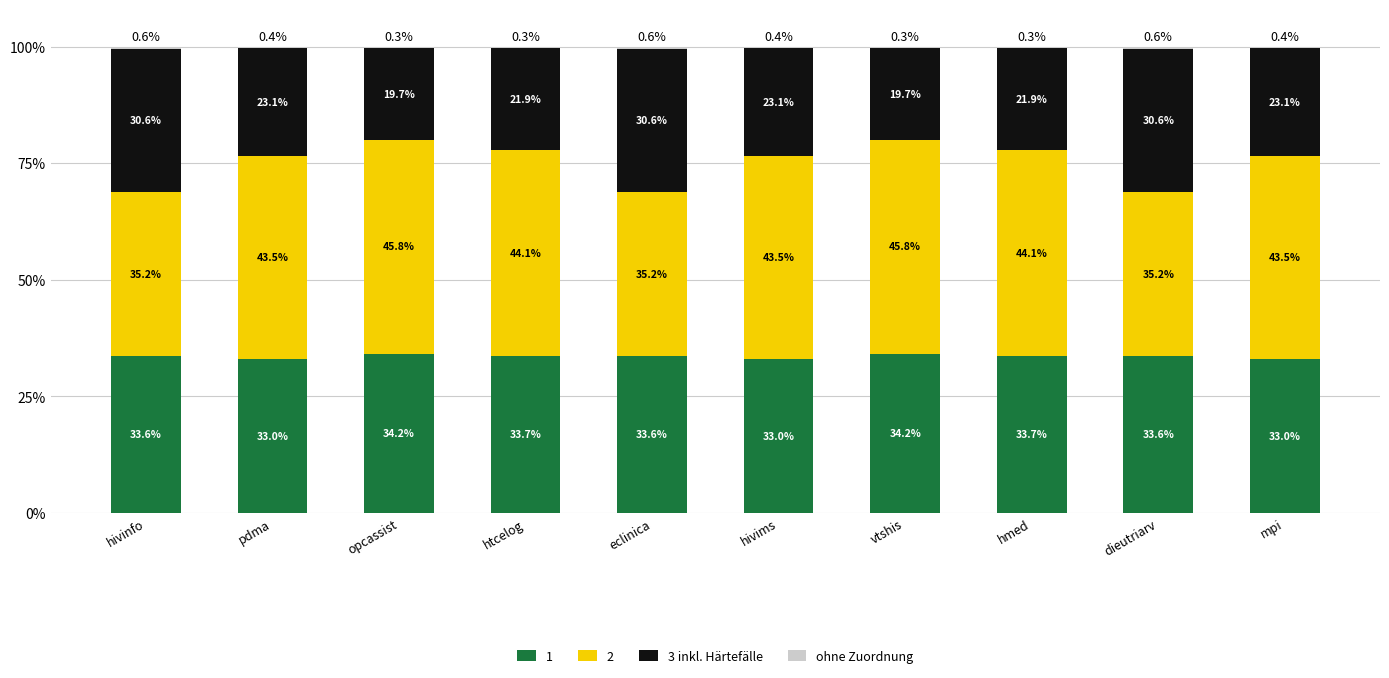

What is the highest value of the 1 series?

34.2